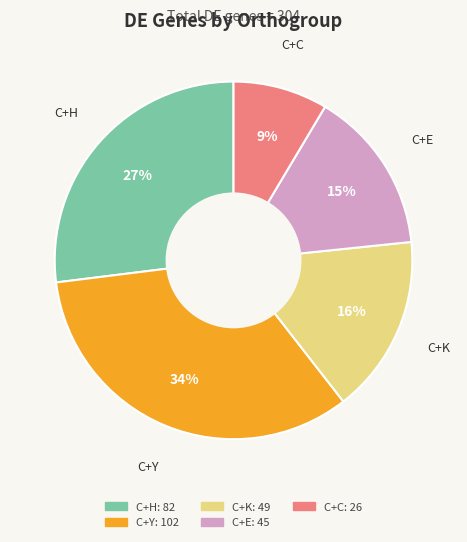

Which slice is the largest?

C+Y